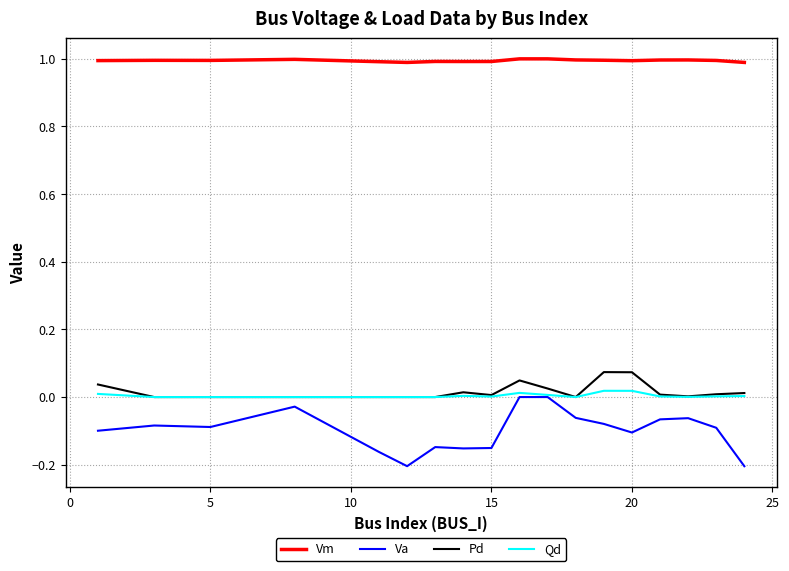

Which series has the widest spread of values?

Va